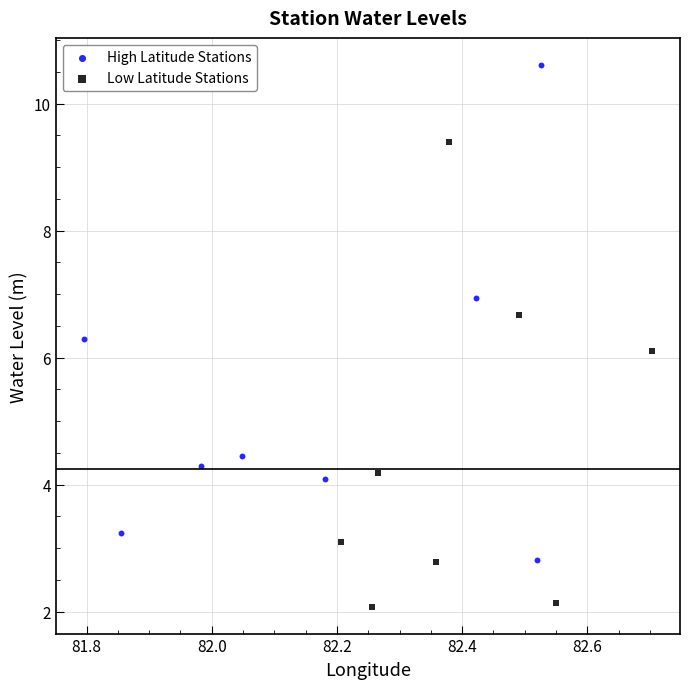

Which series reaches the maximum Y coordinate?

High Latitude Stations